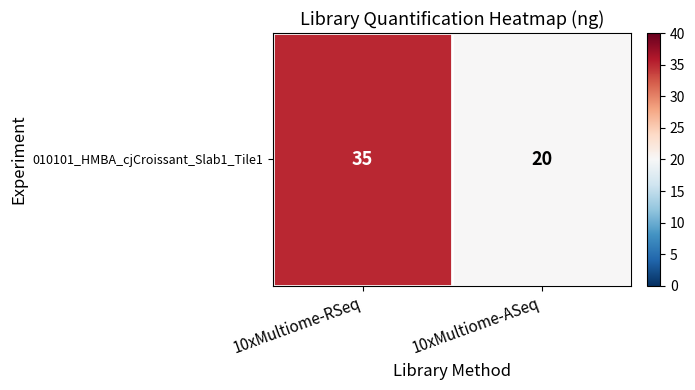

Reading right to left, what are all the values shown in this chart?

10xMultiome-ASeq=20	10xMultiome-RSeq=35